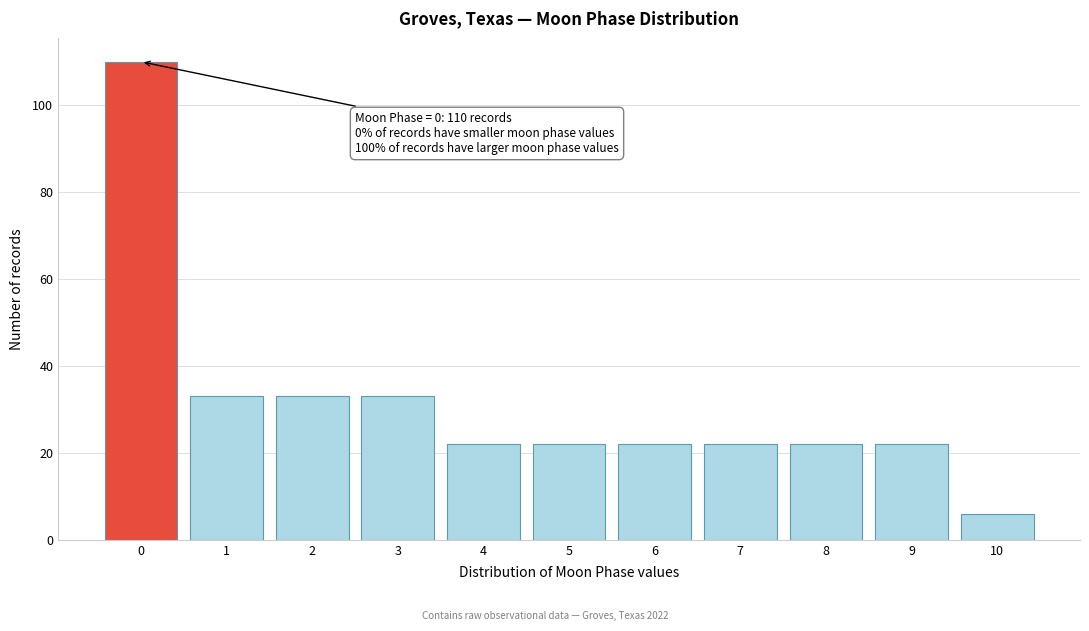

Reading left to right, transcribe all the data shown in this chart.

110	33	33	33	22	22	22	22	22	22	6